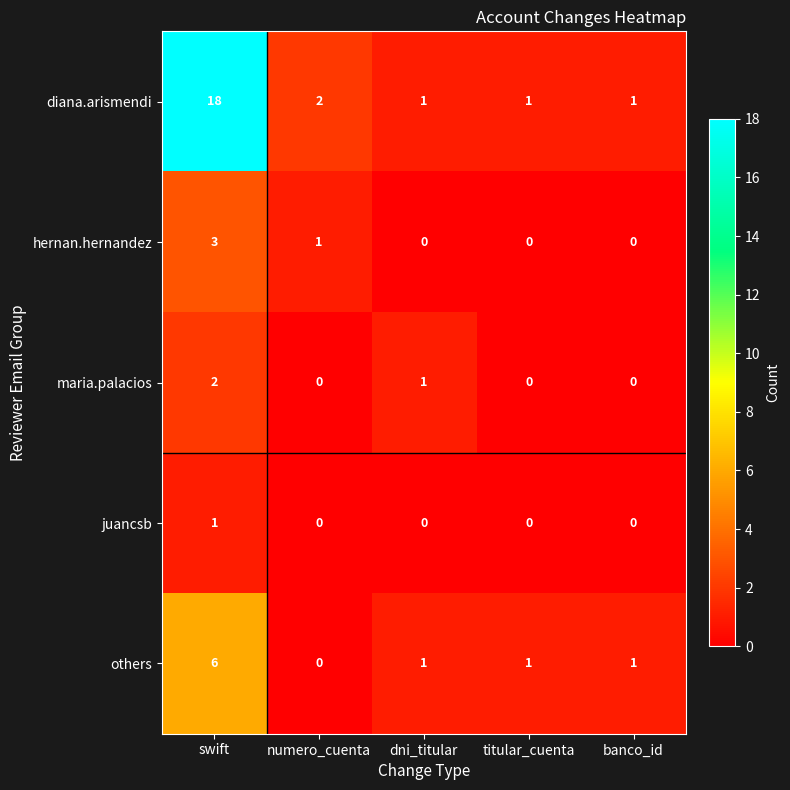

True or false: juancsb has a value of 0 at banco_id.

True